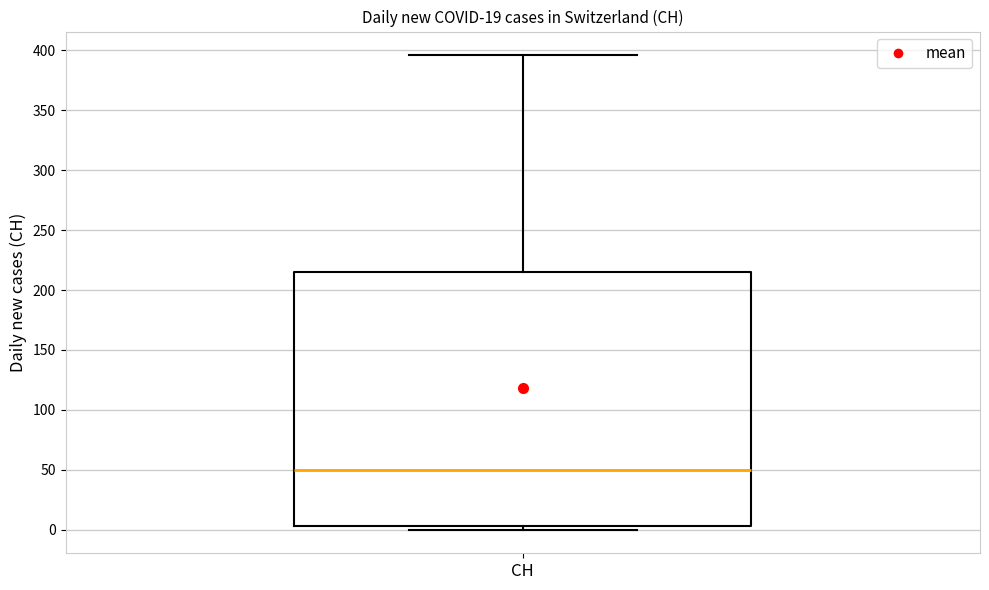

Where does the upper whisker of the box for CH end on the y-axis? The values are not printed on the chart, so give them approximately, as read against the axis.

395